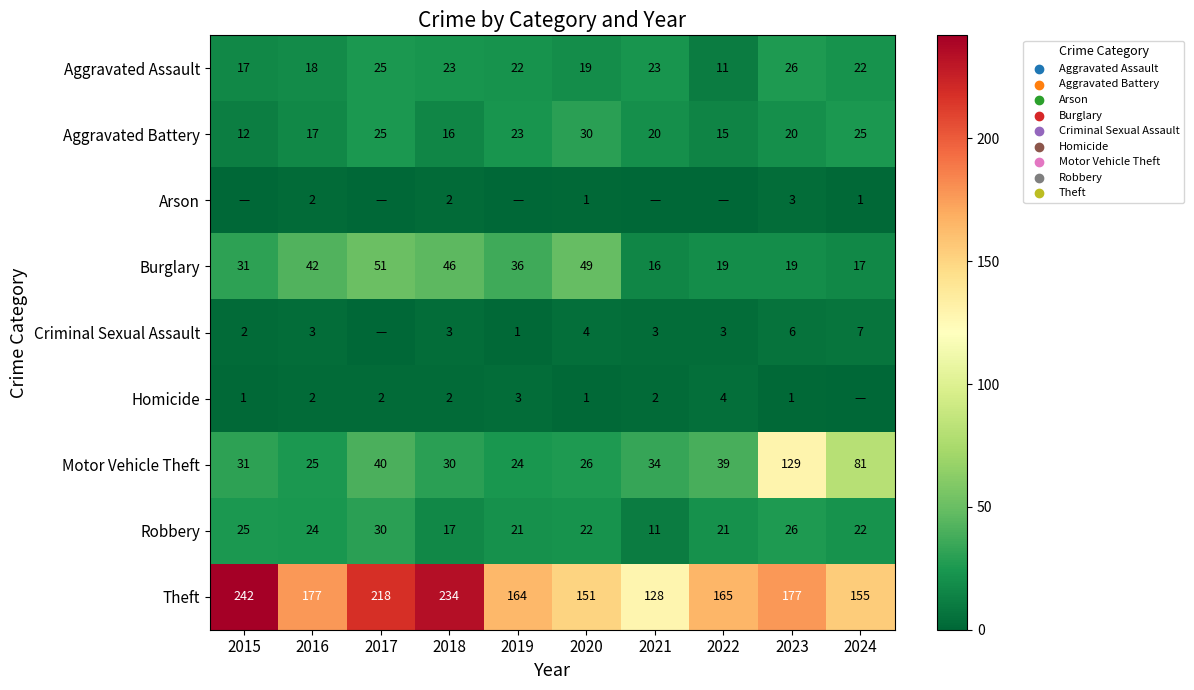

What is the difference between the highest and lowest values at 2016?

175